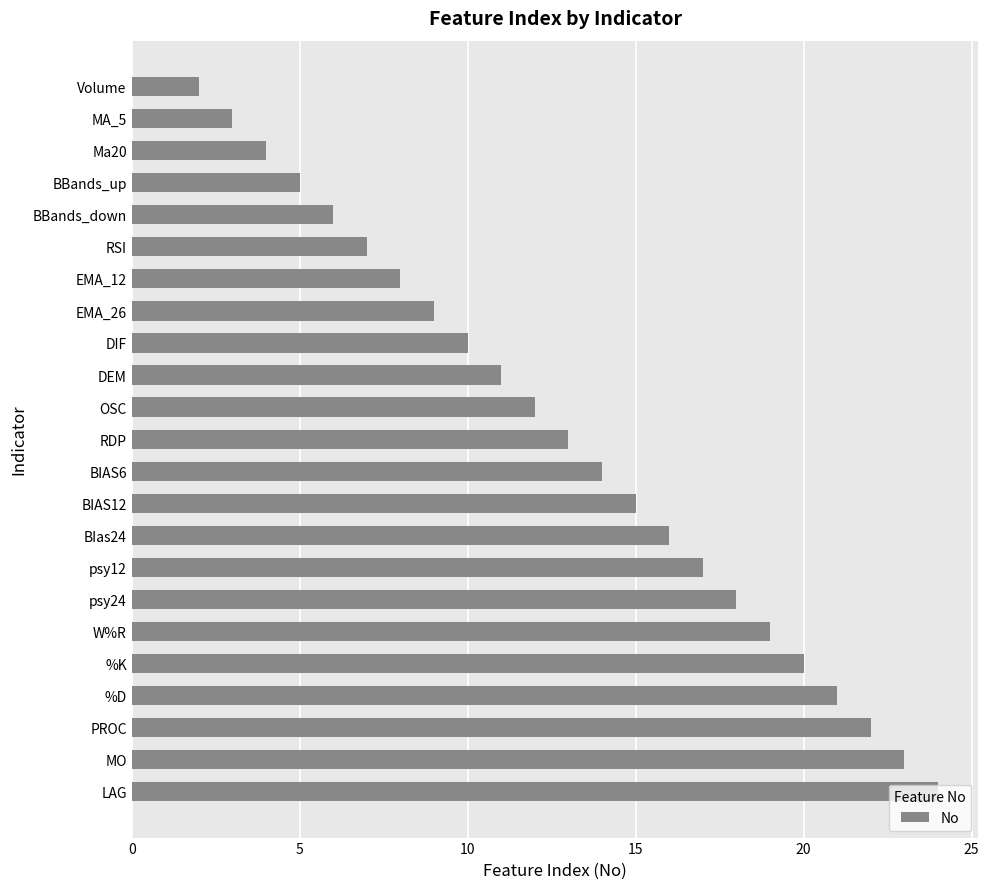

Rank the categories by value from highest to lowest.

LAG, MO, PROC, %D, %K, W%R, psy24, psy12, BIas24, BIAS12, BIAS6, RDP, OSC, DEM, DIF, EMA_26, EMA_12, RSI, BBands_down, BBands_up, Ma20, MA_5, Volume